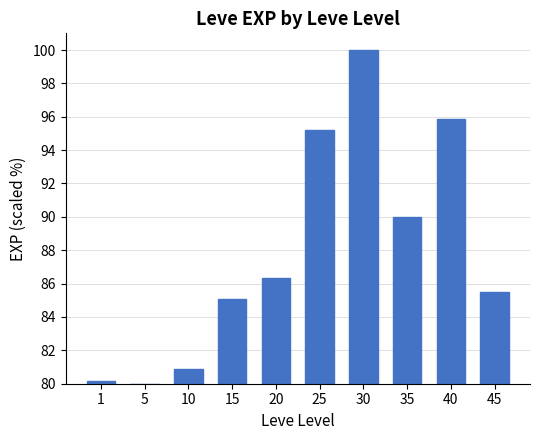

What is the value of the 10th bar from the left?

85.5